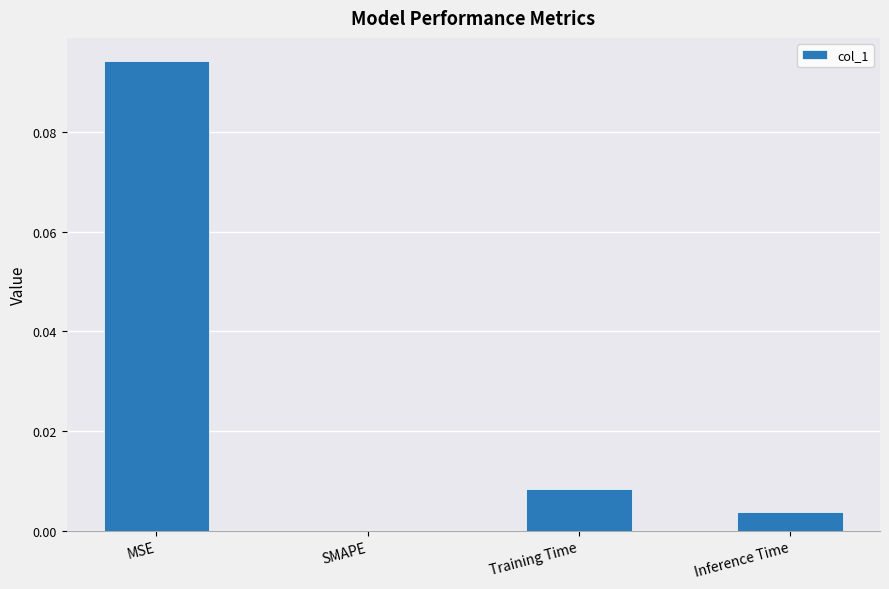

Which has a higher value, Training Time or MSE?

MSE